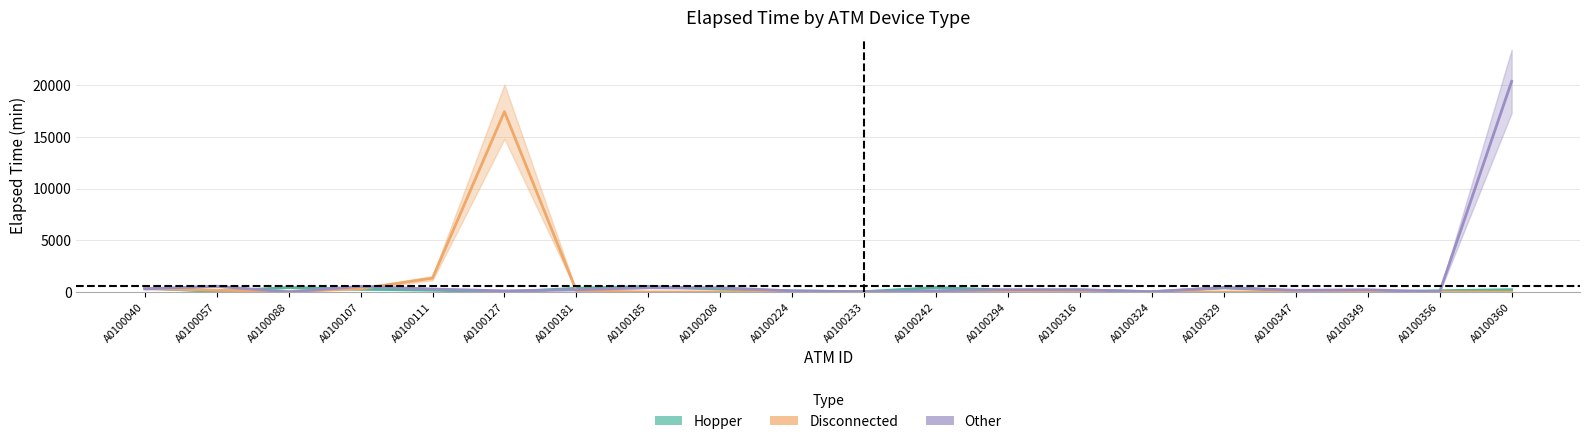

How many times do Hopper and Disconnected cross each other?

4